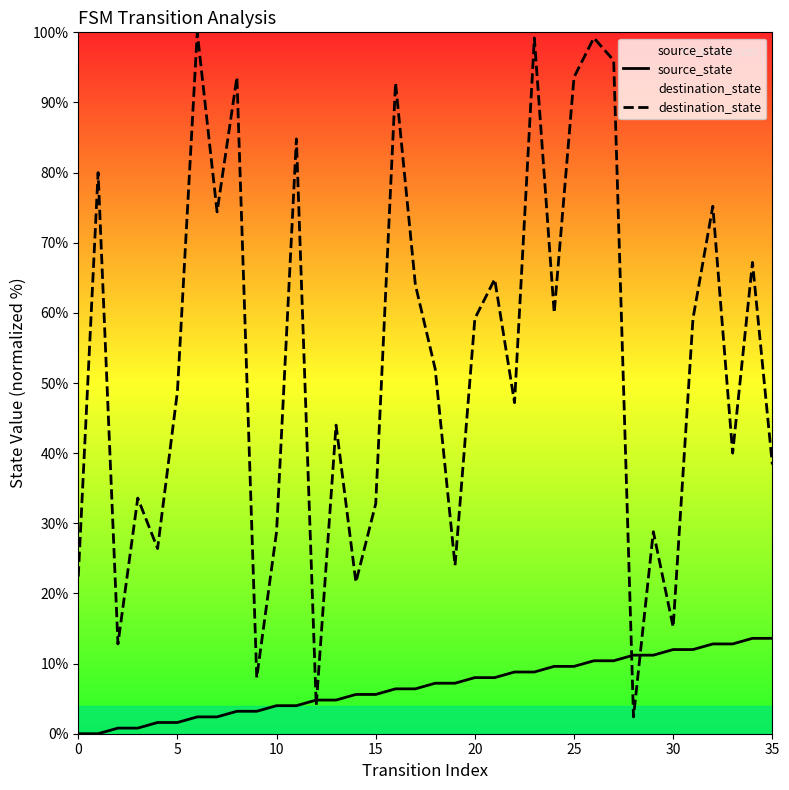

What is the sum of all destination_state values?

1894.4